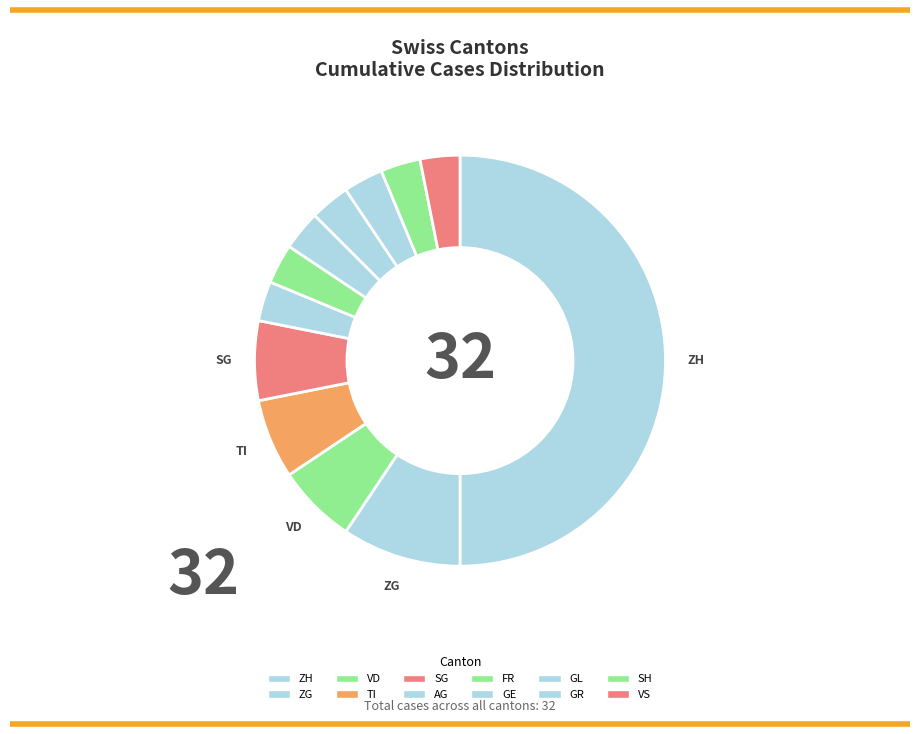

The AG slice represents 13% of the pie. True or false?

False